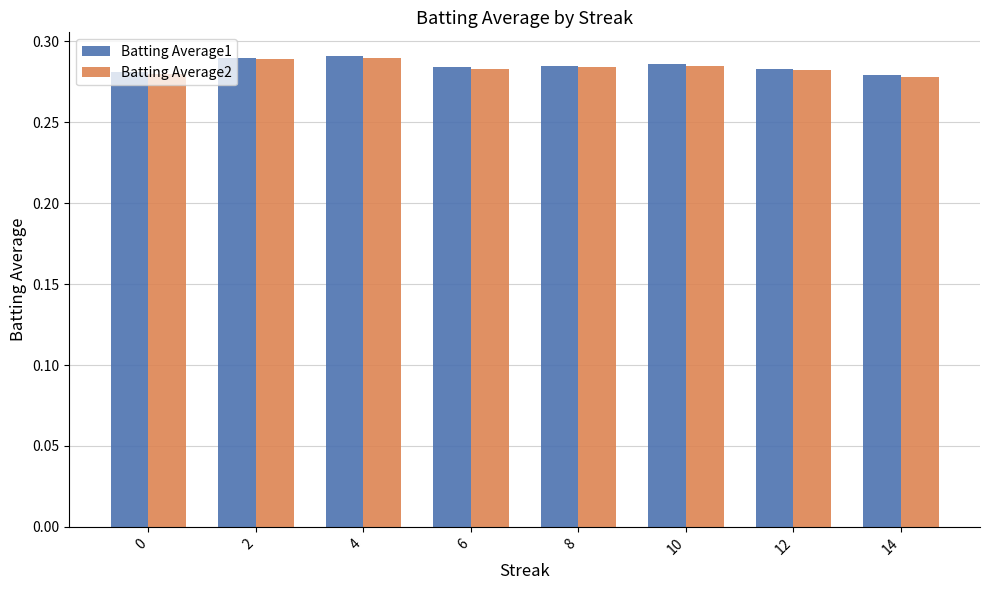

Is it true that Batting Average2 equals 0.4 at 12?

False